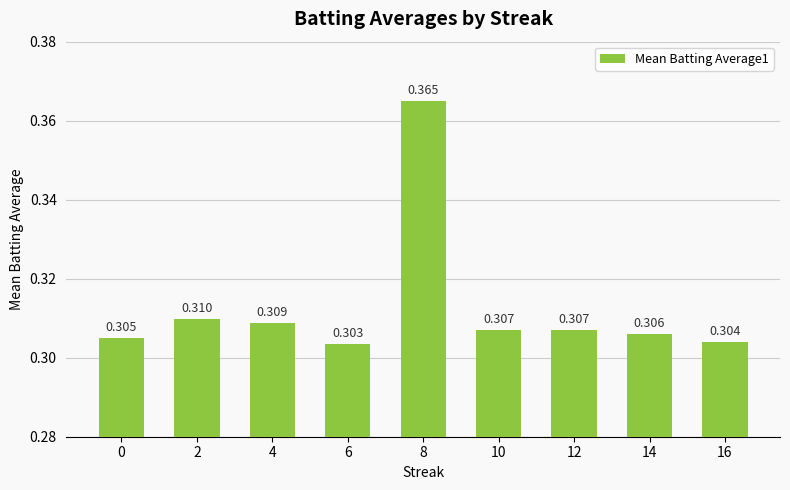

At which category does the chart reach its minimum across all series?

6